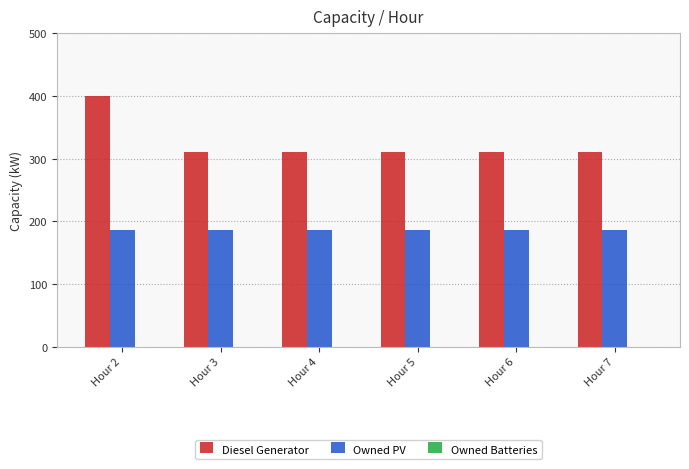

What is the difference between the maximum and second lowest values in the Diesel Generator series?

89